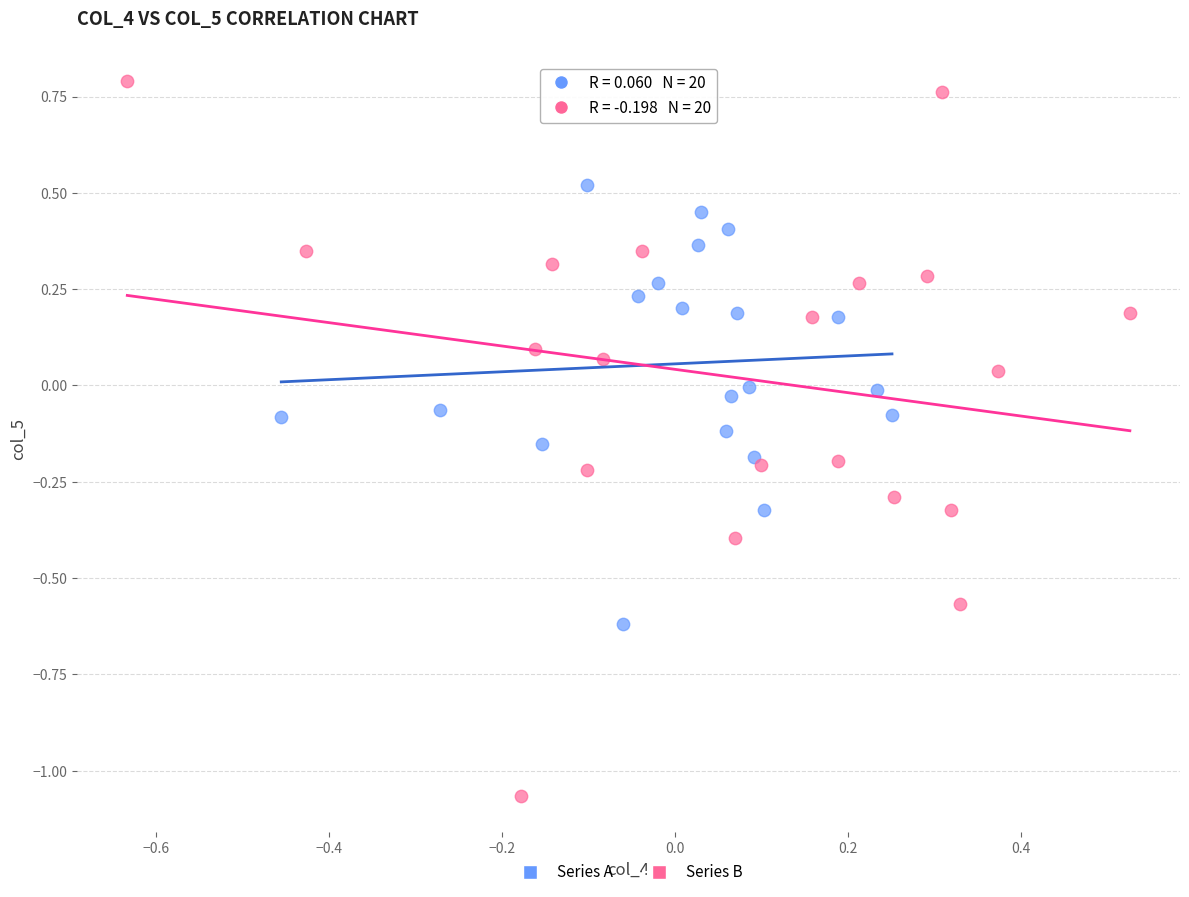

Which series contains the lowest Y value?

Series B